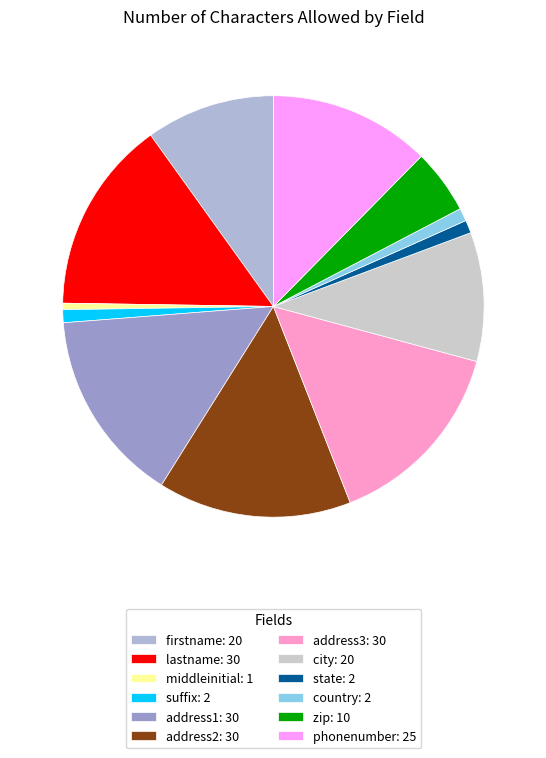

Count the number of slices in the pie.

12